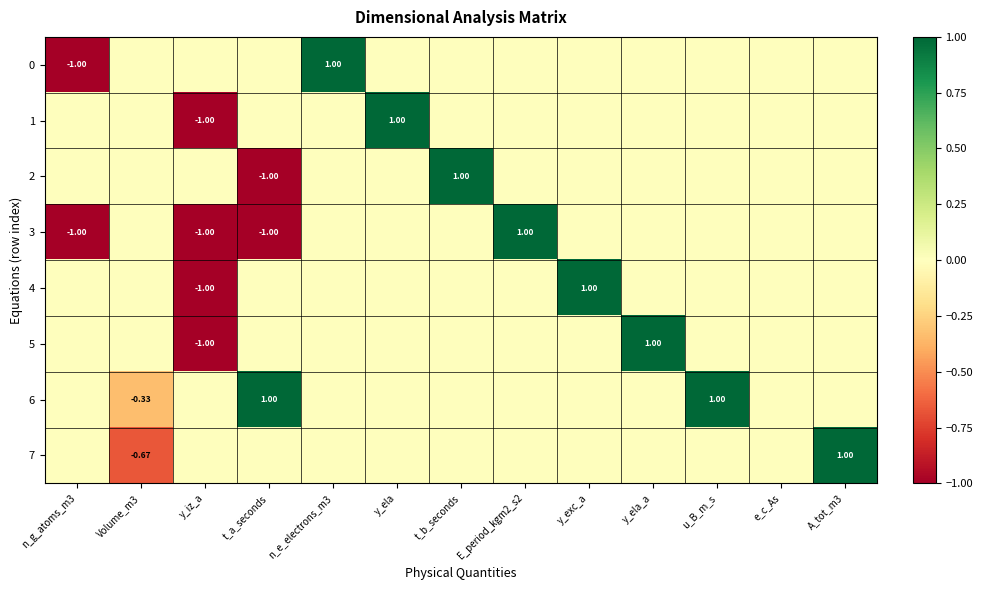

Between t_b_seconds and A_tot_m3, which is larger?

t_b_seconds